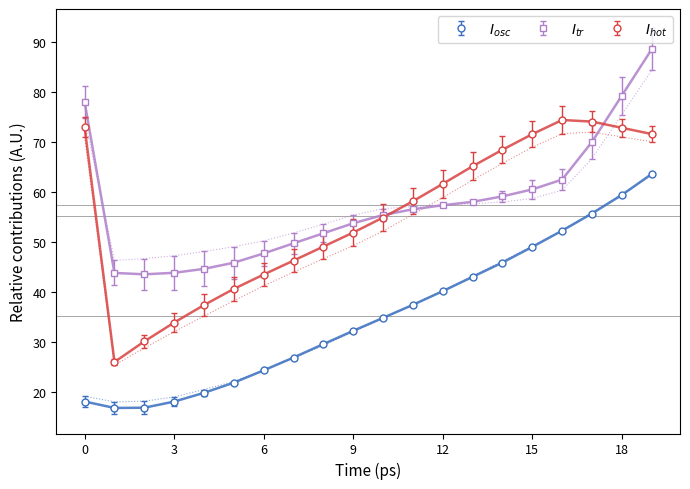

Rank the series by their maximum value, from lowest to highest.

I_osc, I_hot, I_tr